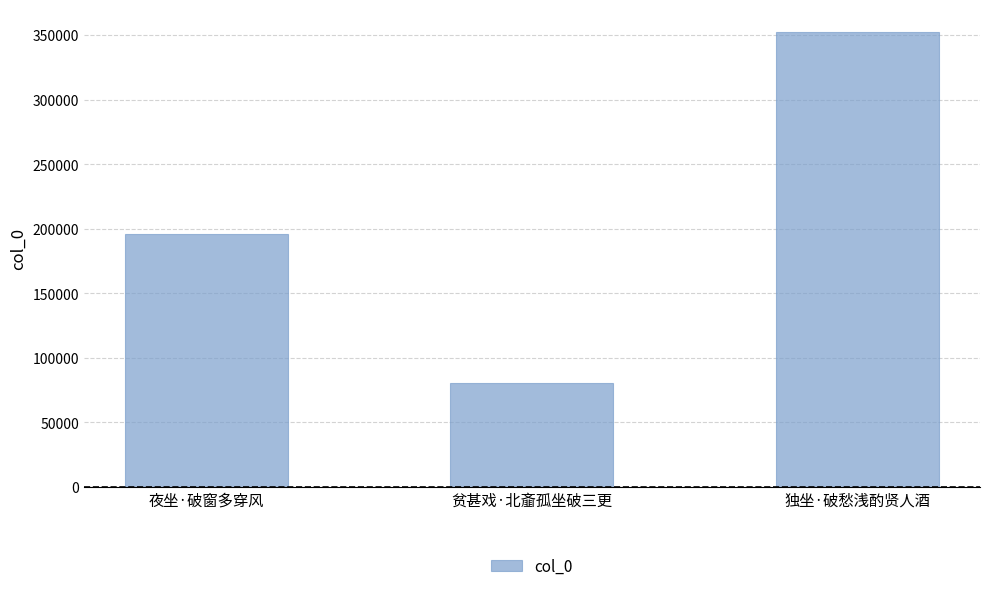

Where is the data nearest to the value 216447?

夜坐·破窗多穿风